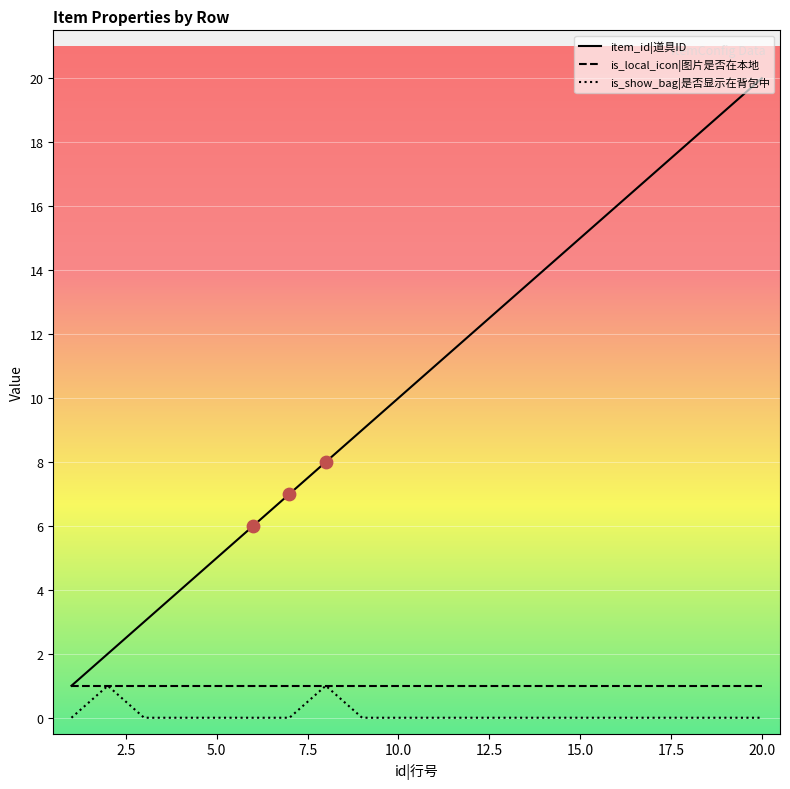

Which series has the widest spread of Y values?

item_id|道具ID